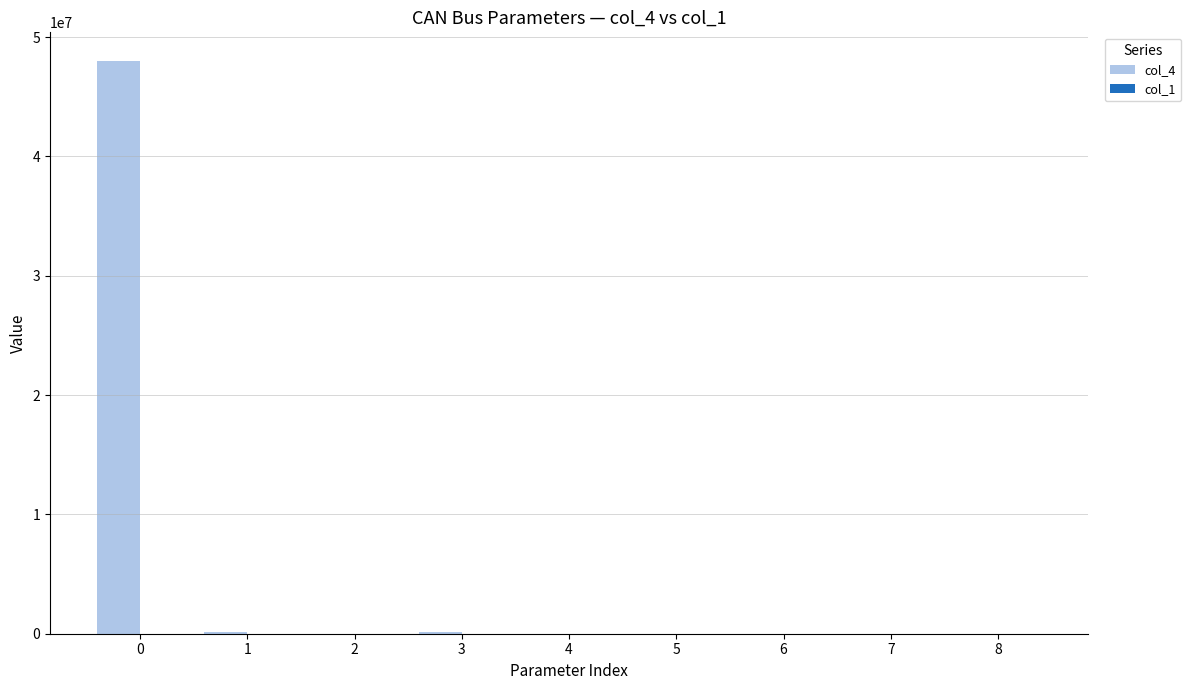

How many series are shown in this chart?

2